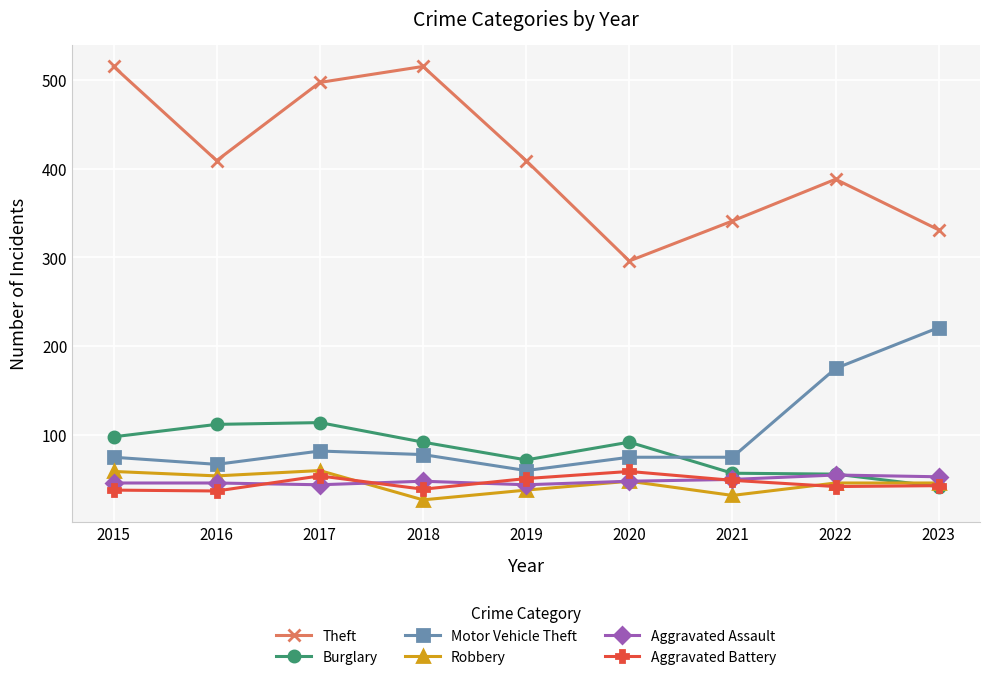

The Robbery series shows 38 at 2019. True or false?

True